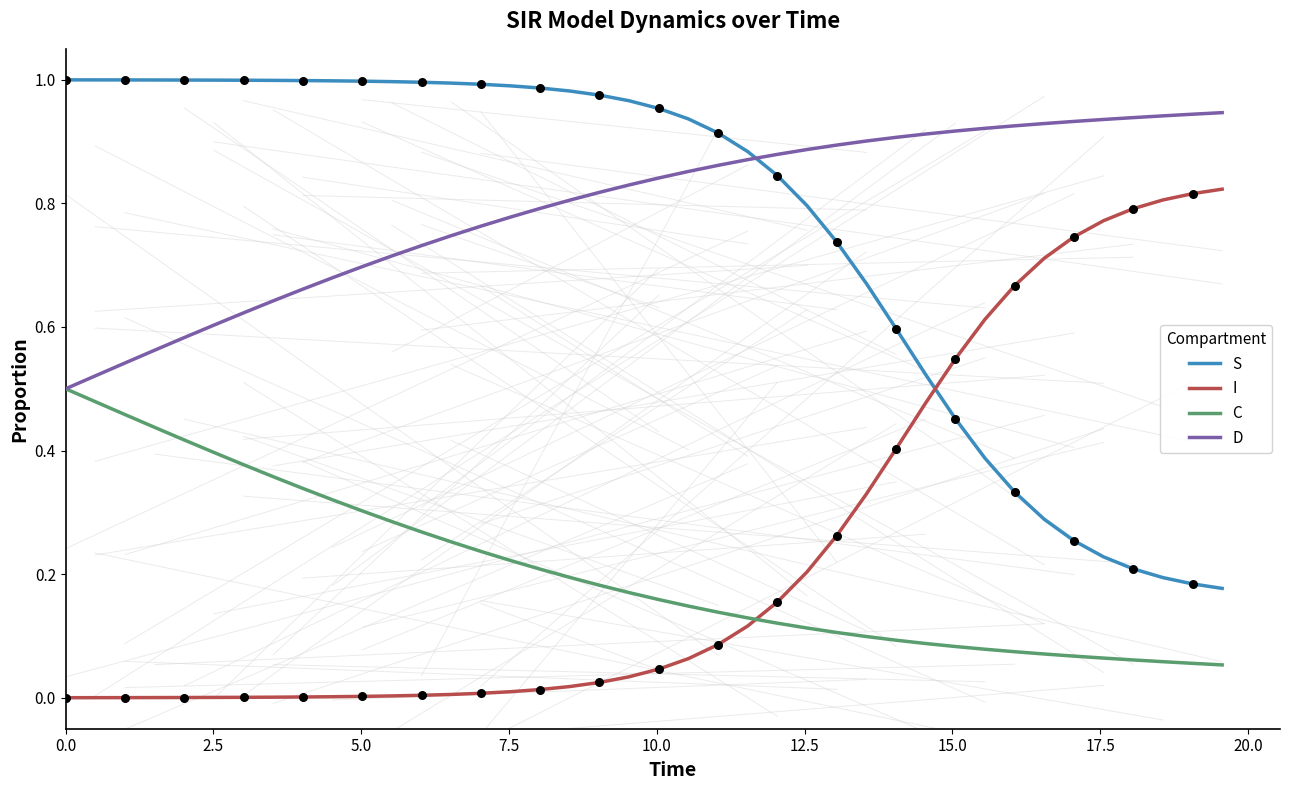

Rank the series by their maximum value, from lowest to highest.

C, I, D, S